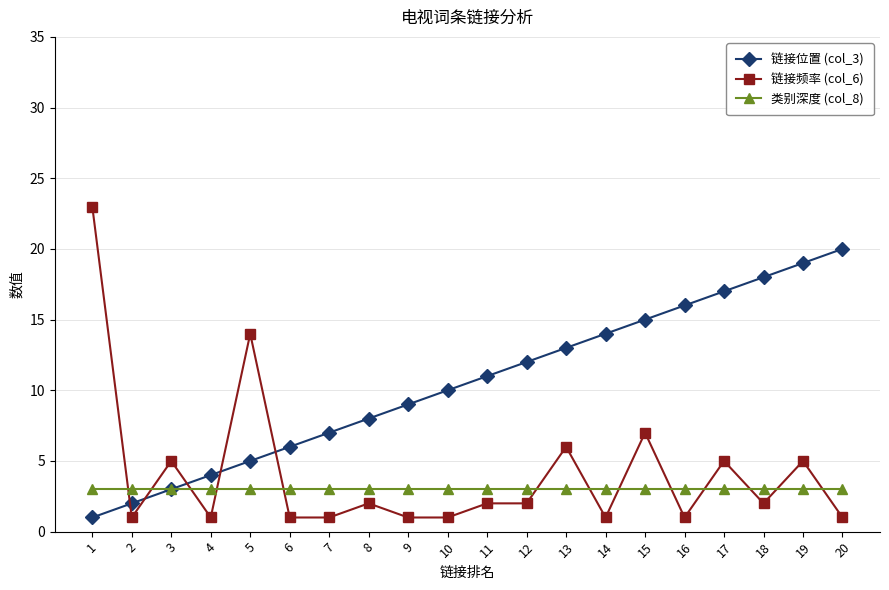

How many times do 链接频率 (col_6) and 链接位置 (col_3) cross each other?

5